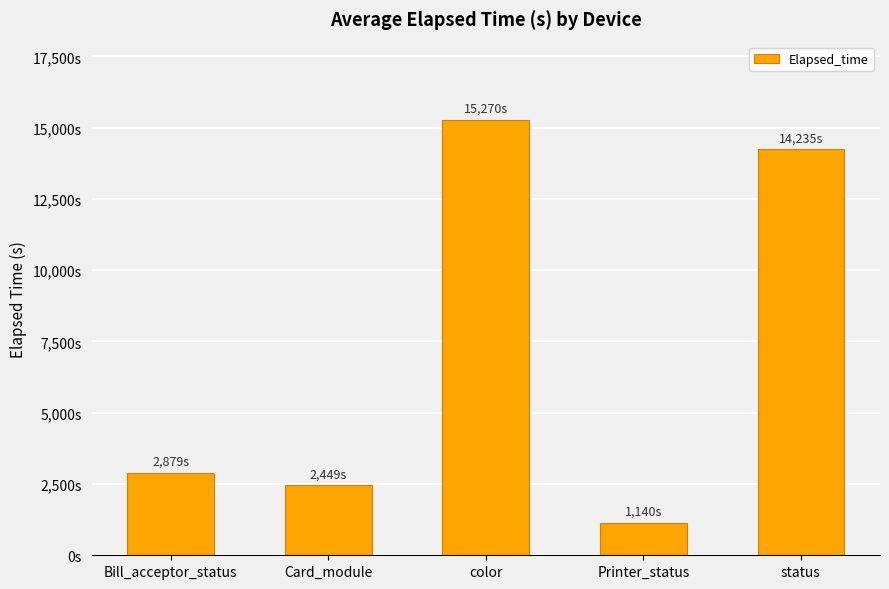

Reading left to right, list all the values displayed in this chart.

Bill_acceptor_status=2879	Card_module=2449	color=15270	Printer_status=1140	status=14235